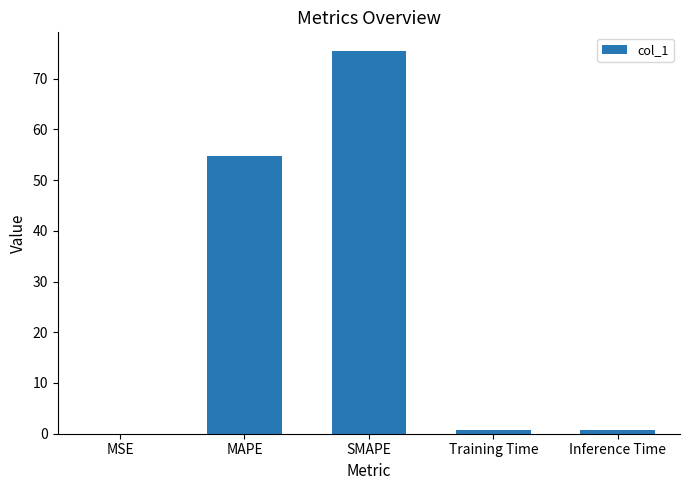

Where is the data nearest to the value 37?

MAPE